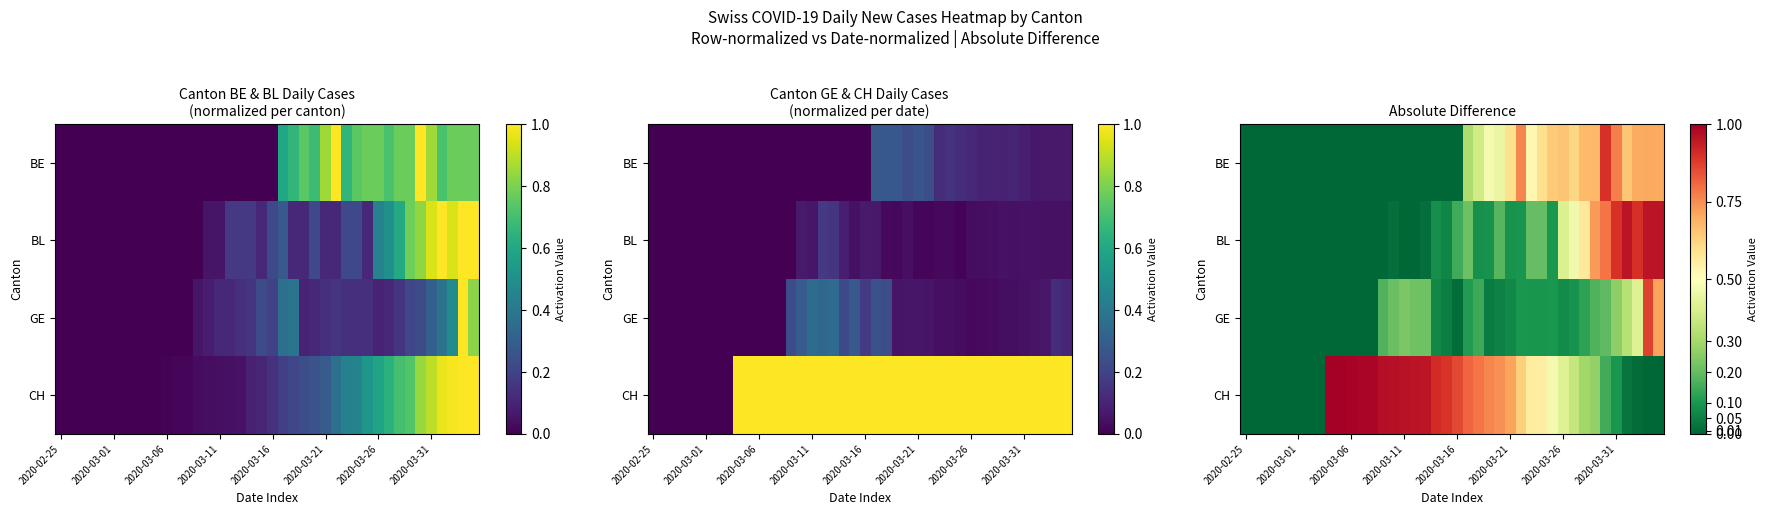

What is the sum of all BE values?

11.8